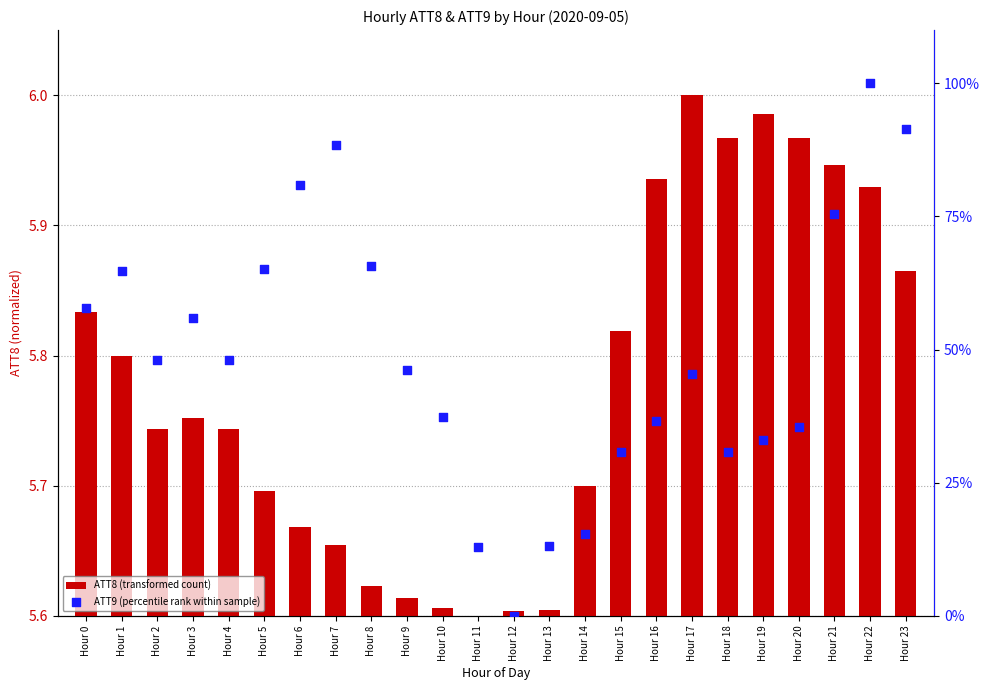

Which series reaches the minimum Y coordinate?

ATT8 (transformed count)